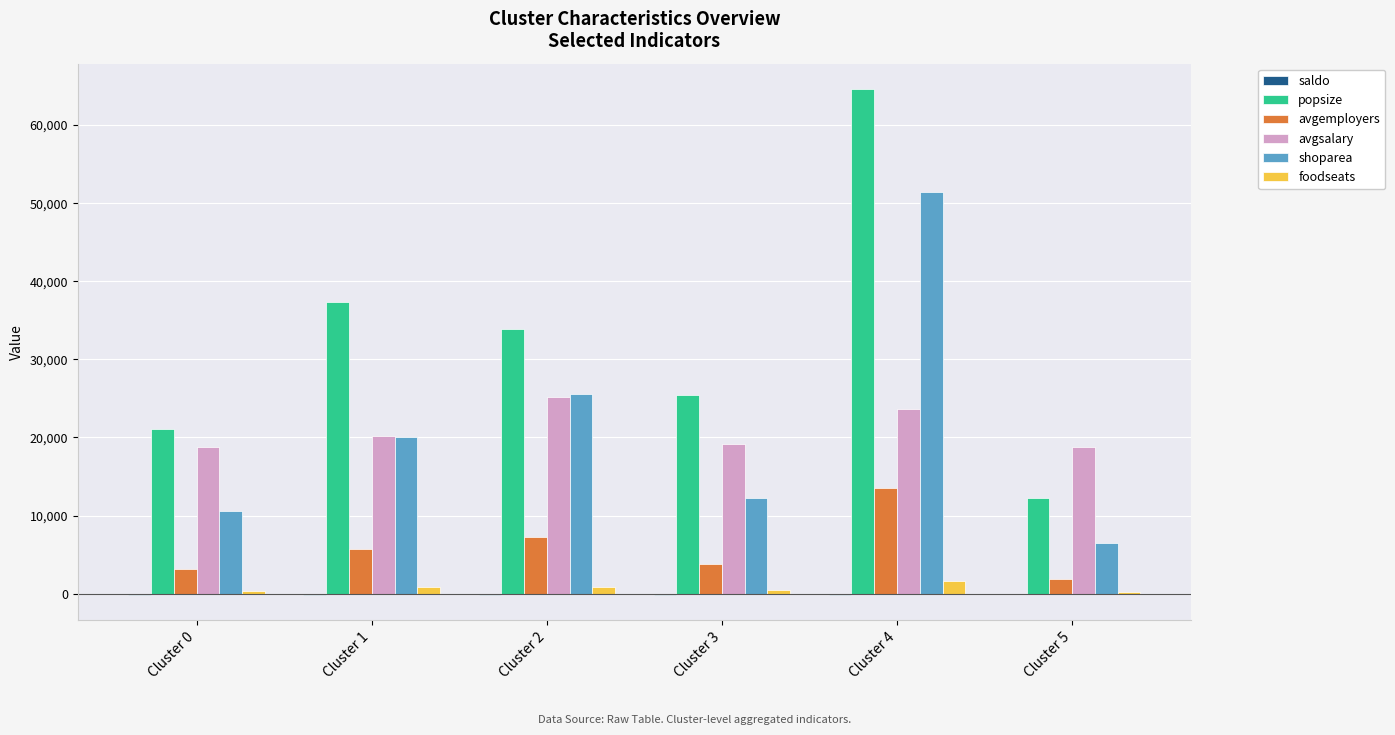

Which series changed the most between Cluster 2 and Cluster 3?

shoparea